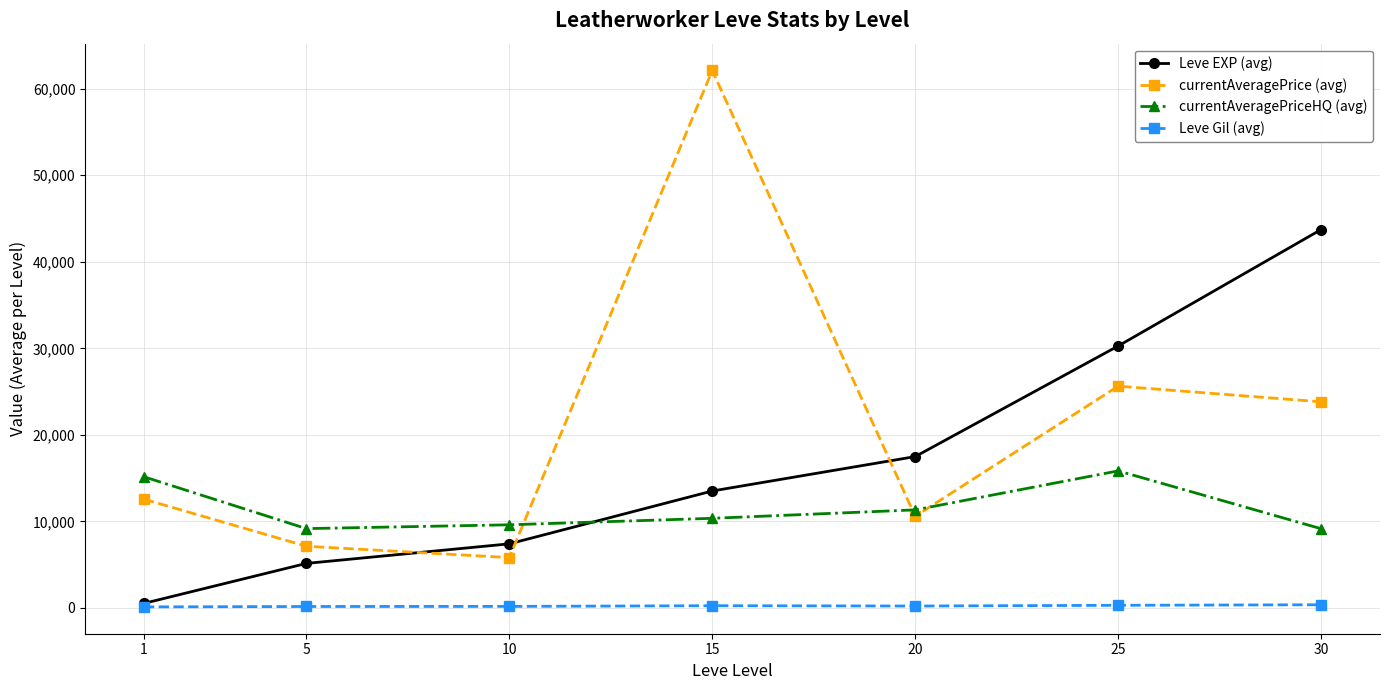

What are all the series names shown in the legend?

Leve EXP (avg), currentAveragePrice (avg), currentAveragePriceHQ (avg), Leve Gil (avg)